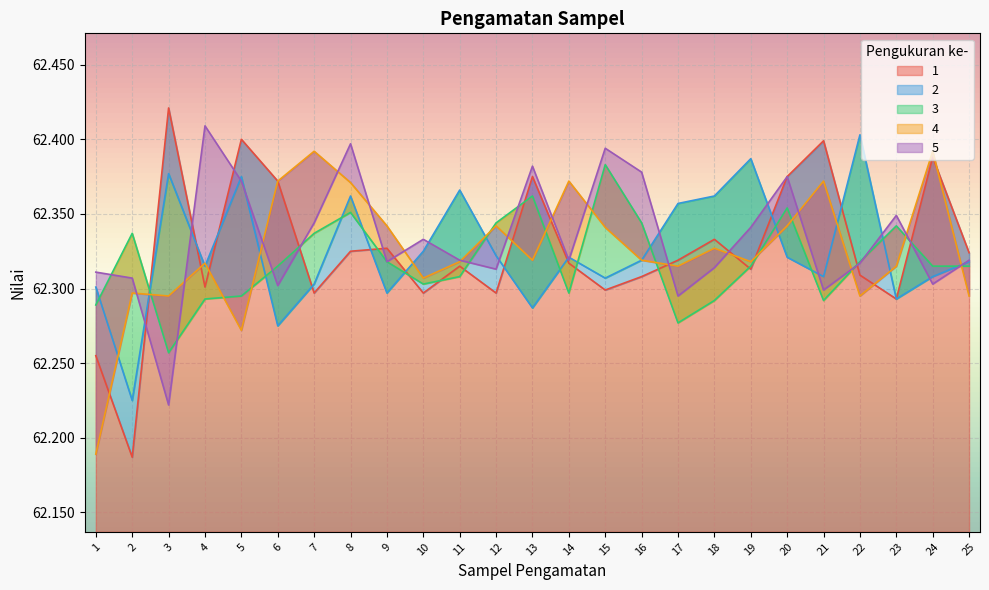

What is the greatest value displayed?

62.4